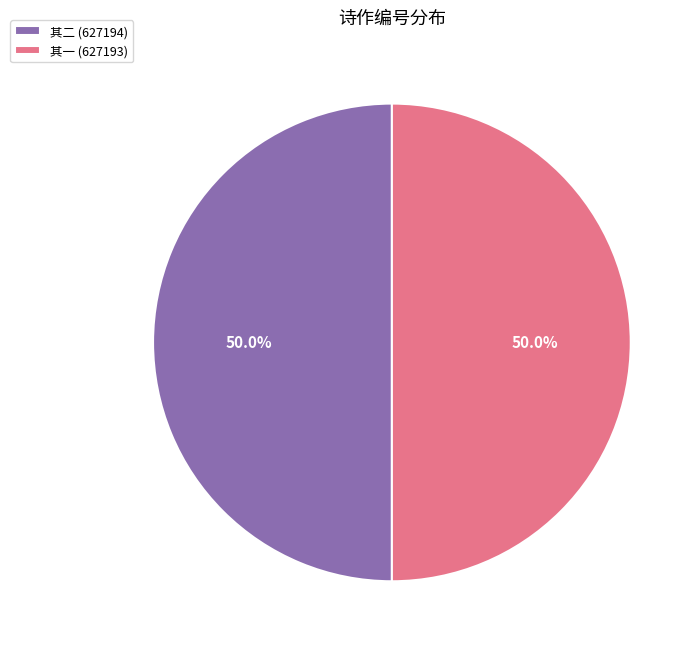

Is the sum of 其一 (627193) and 其二 (627194) greater than half?

Yes